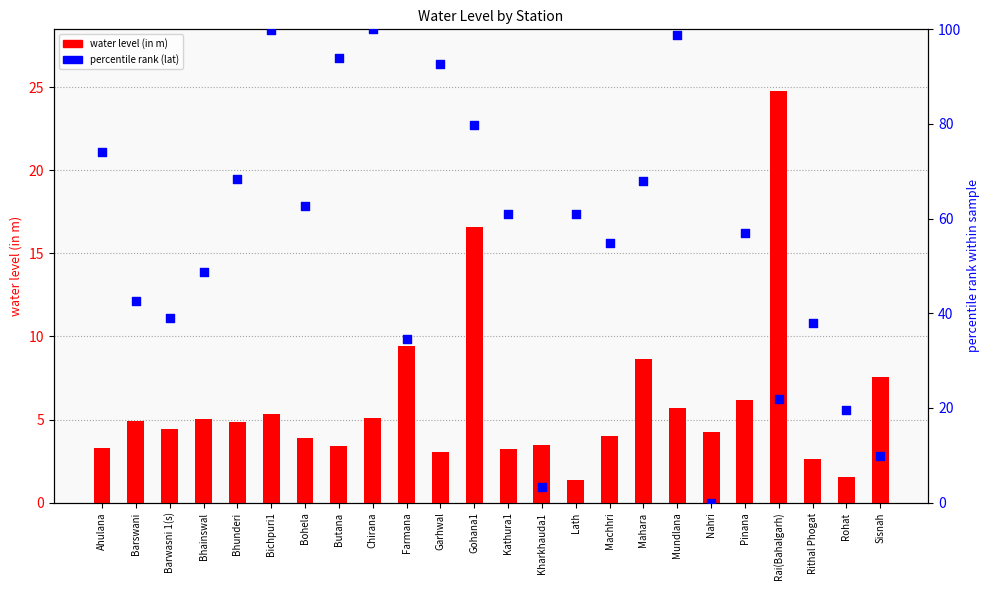

At how many categories does at least one series exceed 1?

24